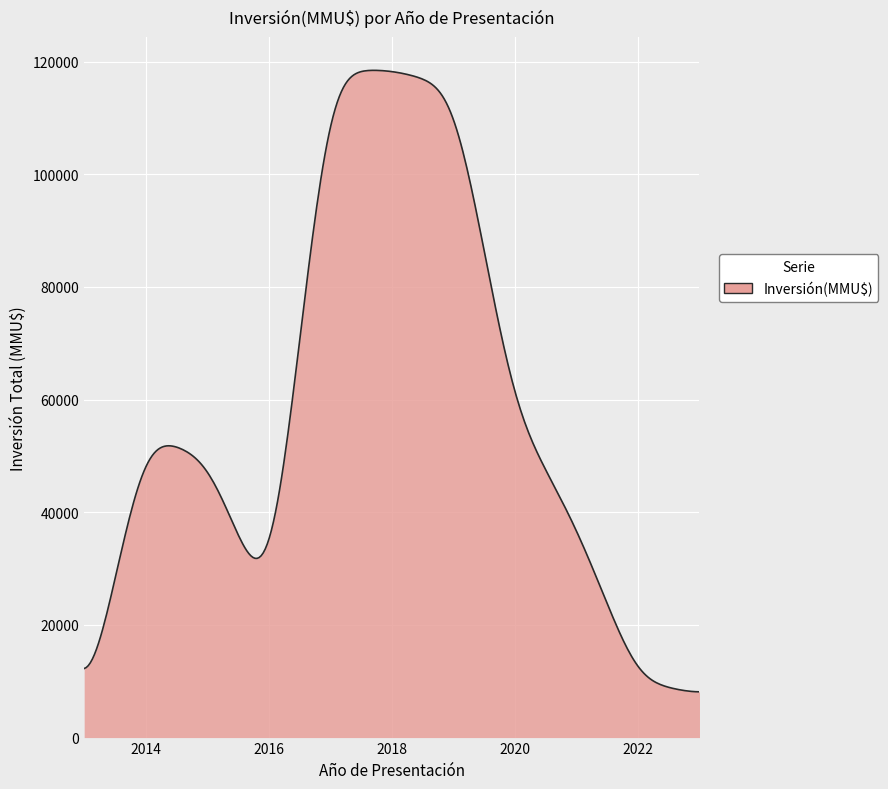

What is the greatest value displayed?

118439.4